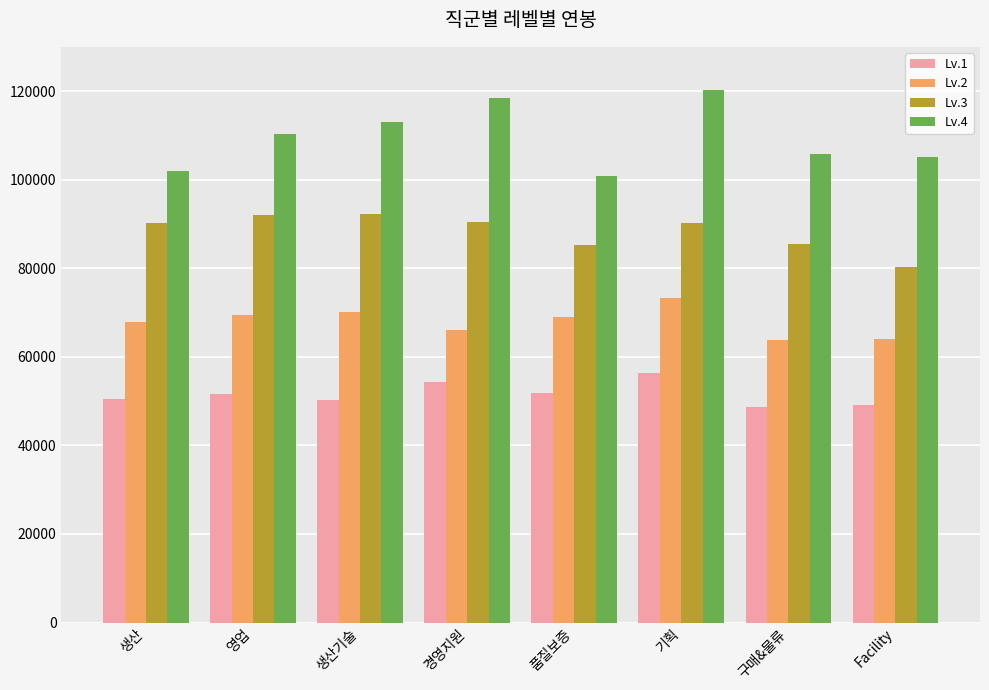

Rank the series by their average value, from lowest to highest.

Lv.1, Lv.2, Lv.3, Lv.4